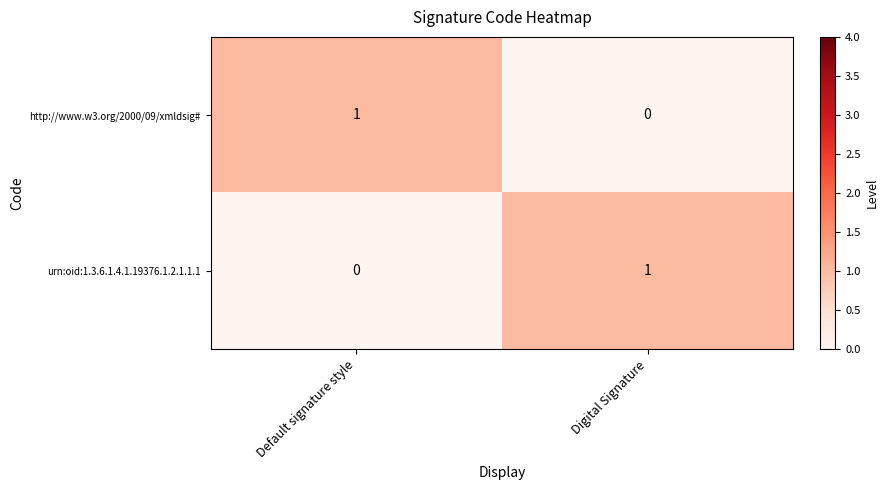

Is the value of urn:oid:1.3.6.1.4.1.19376.1.2.1.1.1 at Digital Signature greater than the value of http://www.w3.org/2000/09/xmldsig# at Digital Signature?

Yes